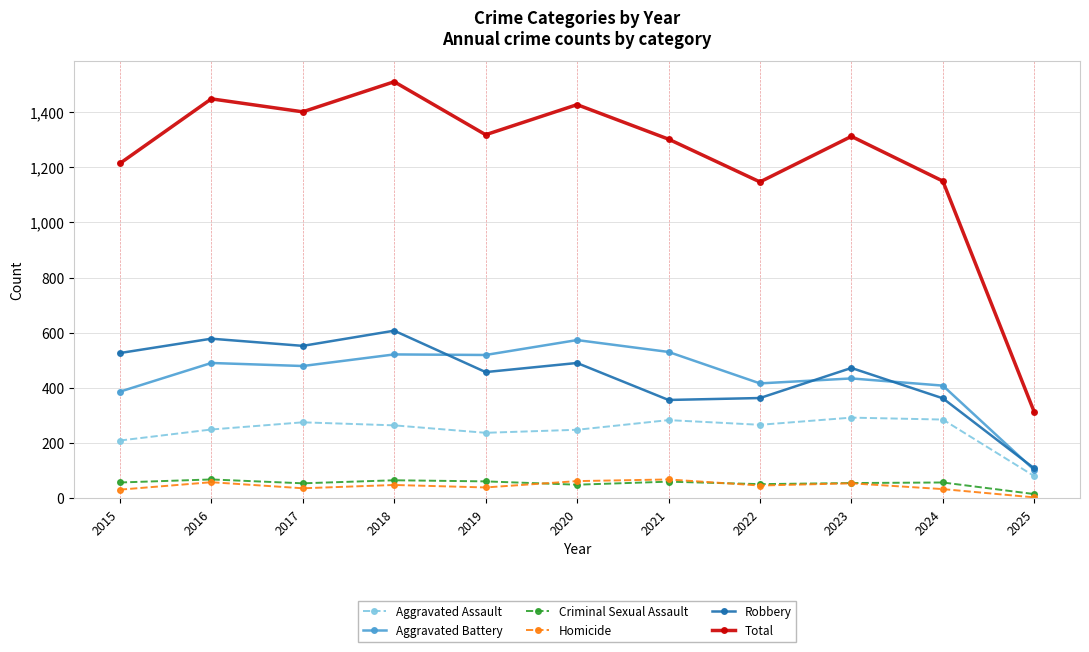

Which category has the highest value across all series?

2018